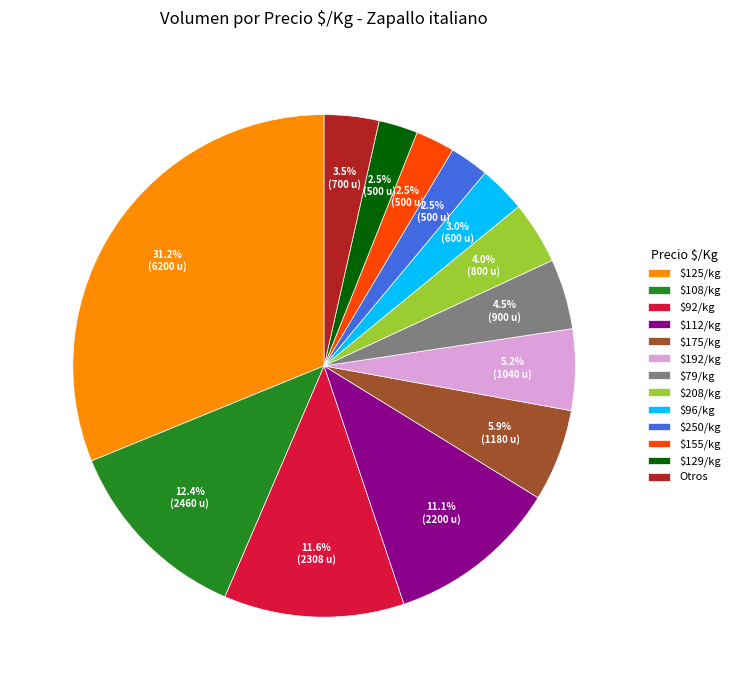

Which category has the biggest portion of the pie?

$125/kg